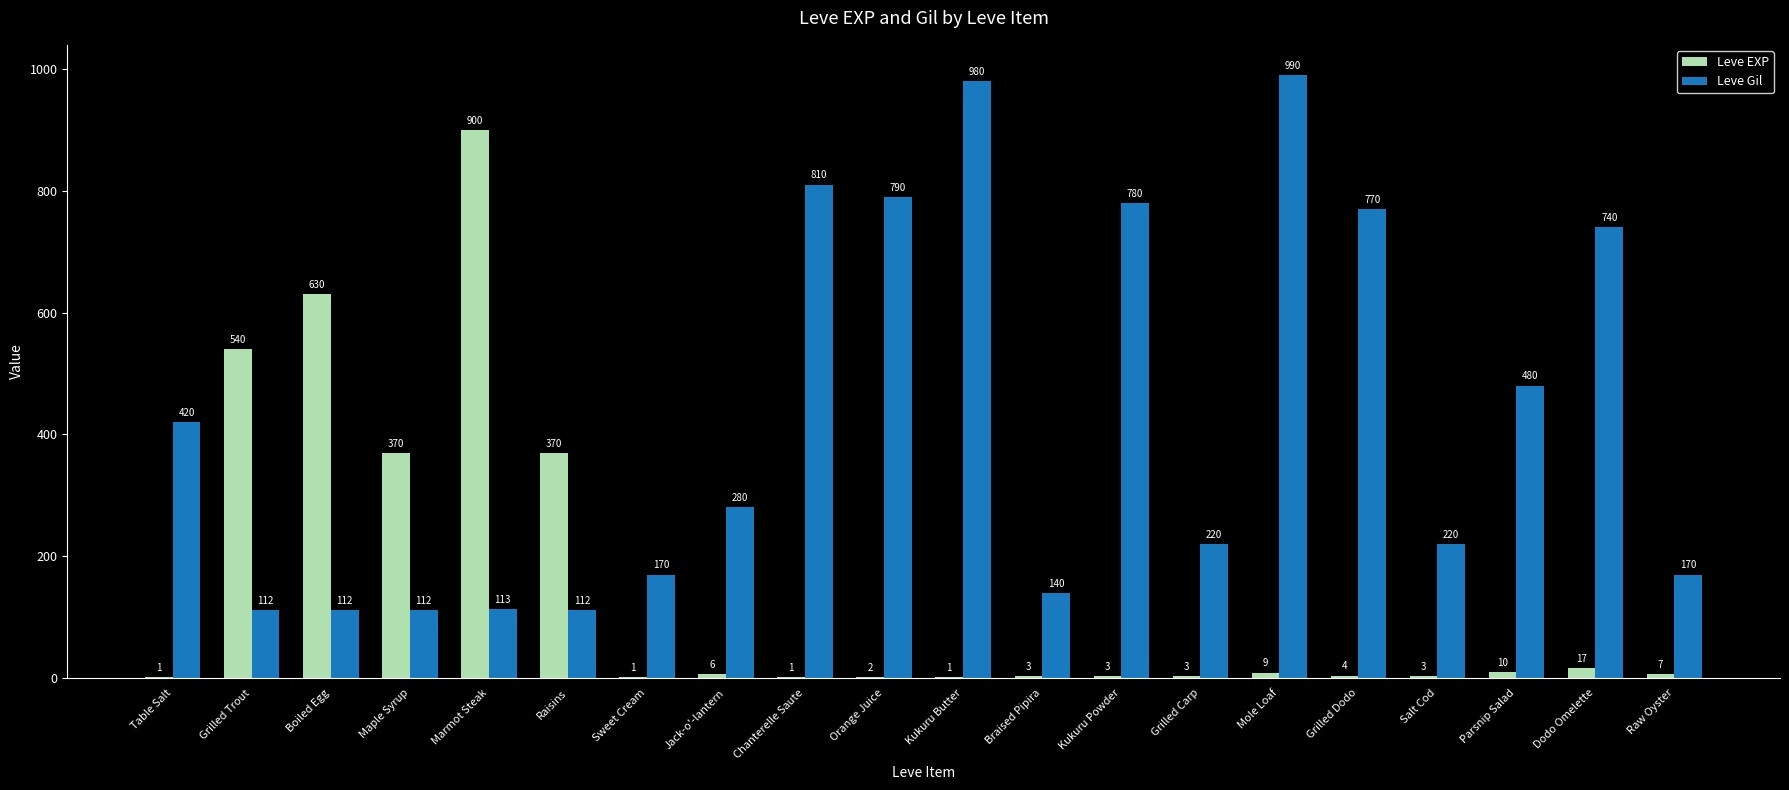

Where does the Leve EXP series first go above 6?

Grilled Trout